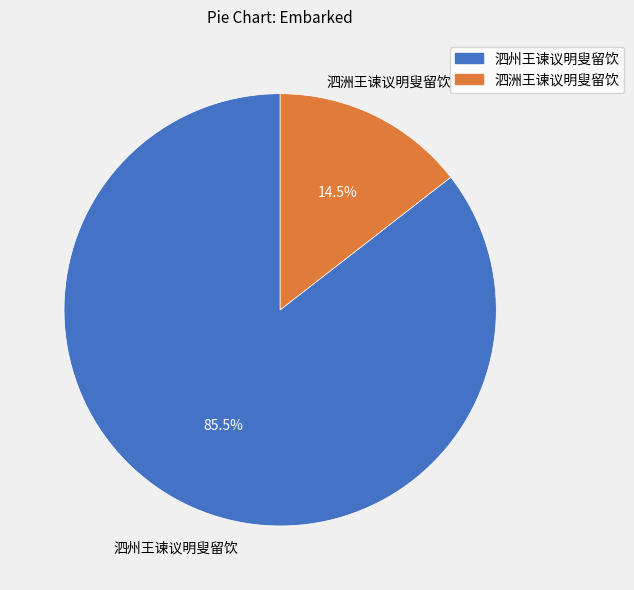

To the nearest percent, what is the difference between the largest and smallest slice percentages?

71%